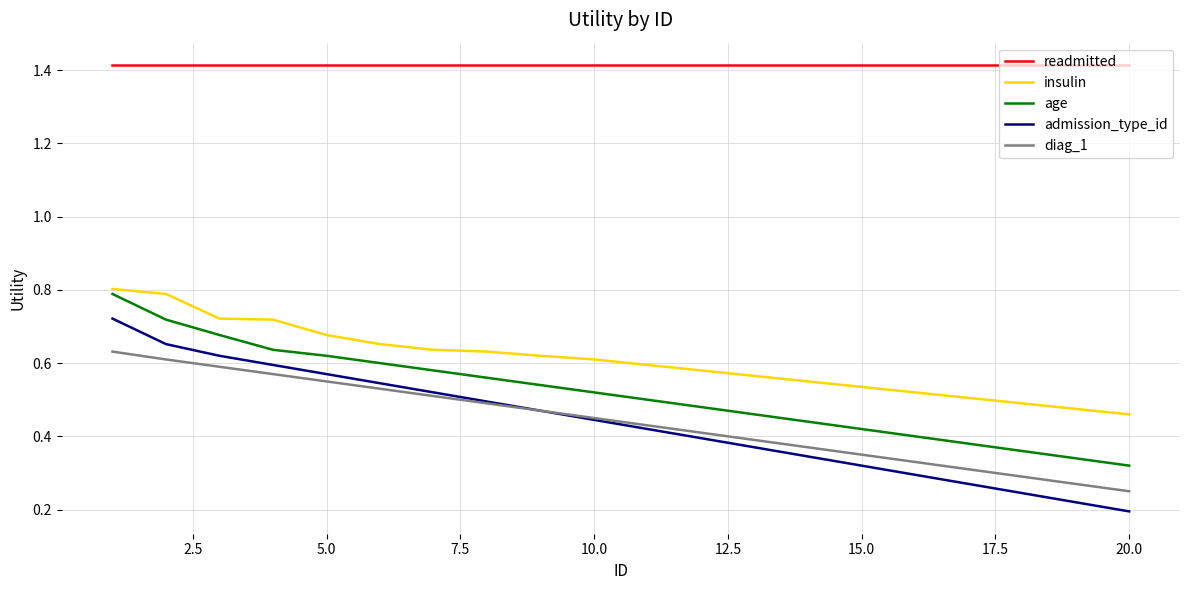

List the series in order of their peak value, lowest first.

diag_1, admission_type_id, age, insulin, readmitted